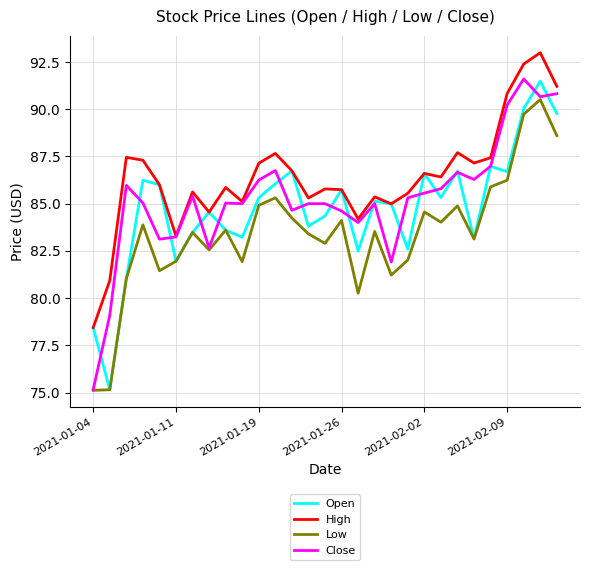

Rank the series by their average value, from highest to lowest.

High, Close, Open, Low